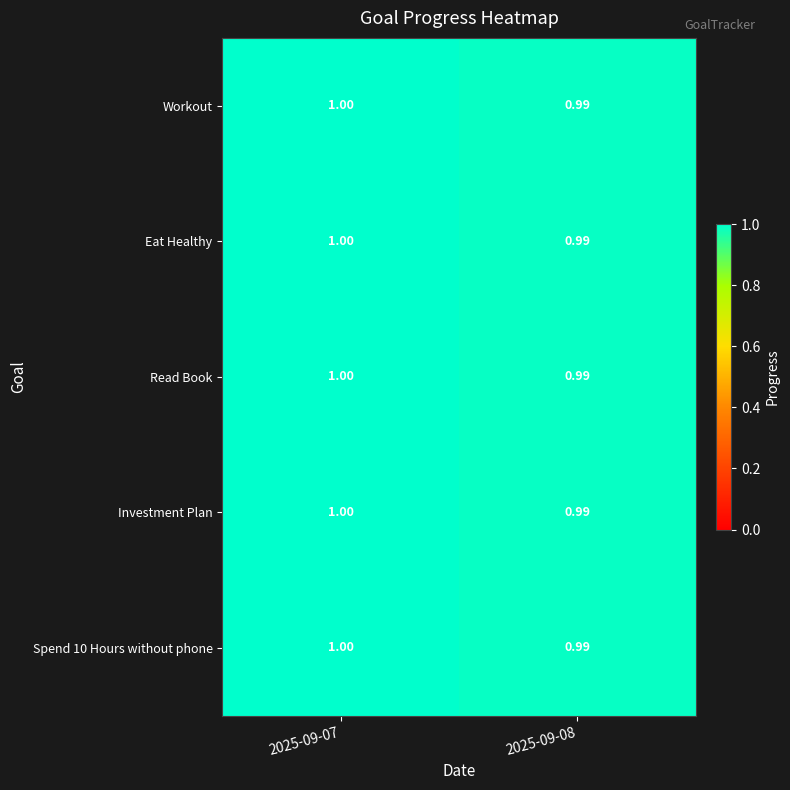

Between 2025-09-08 and 2025-09-07, which is larger?

2025-09-07